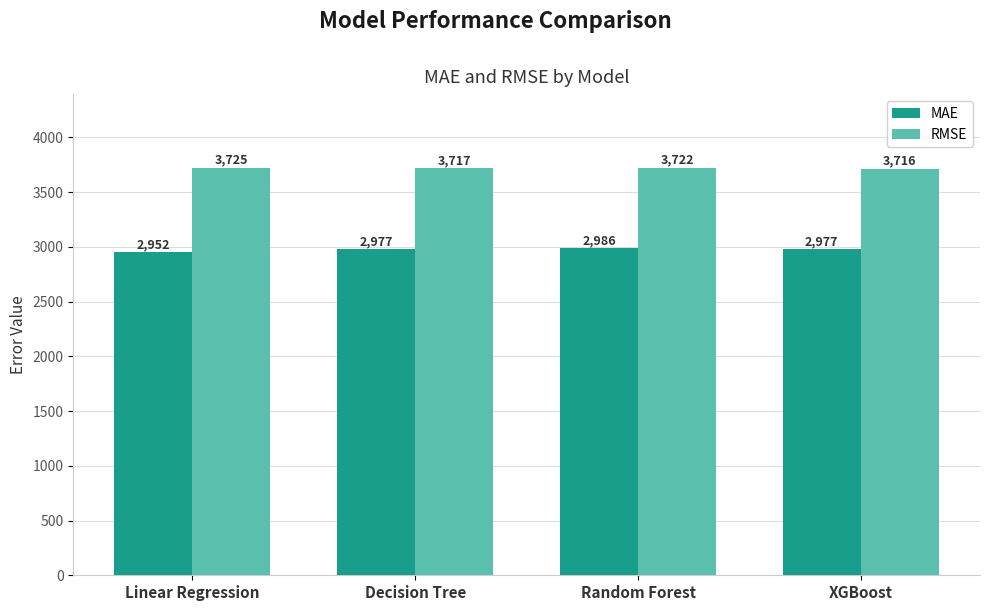

At which category does the chart reach its minimum across all series?

Linear Regression